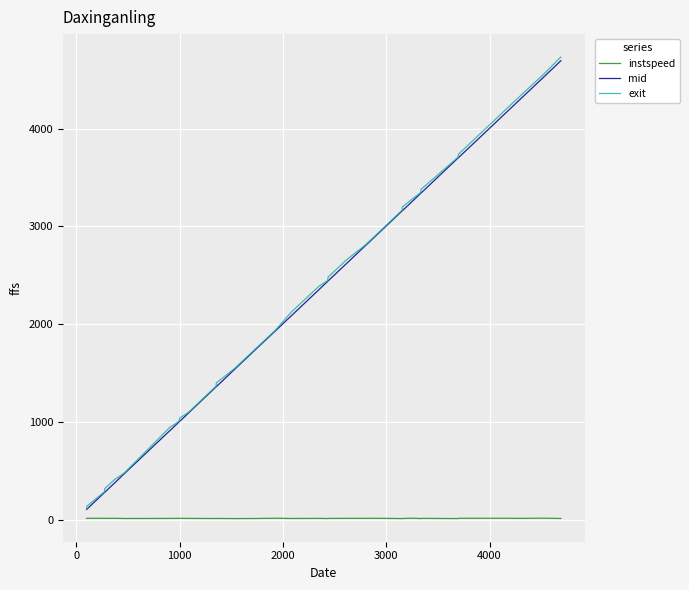

Which series has the largest range (max minus min)?

exit